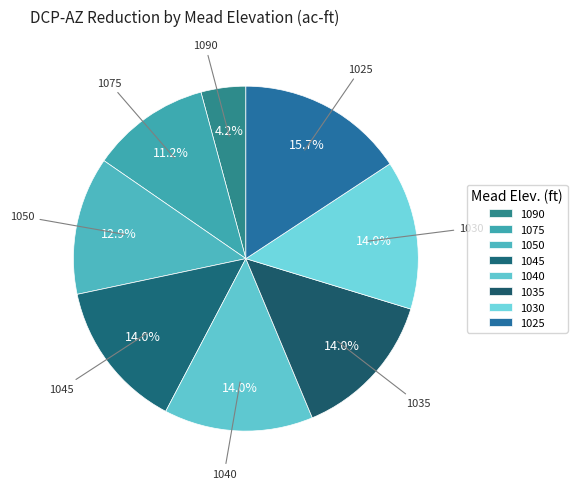

To the nearest percent, what is the difference between the largest and smallest slice percentages?

12%